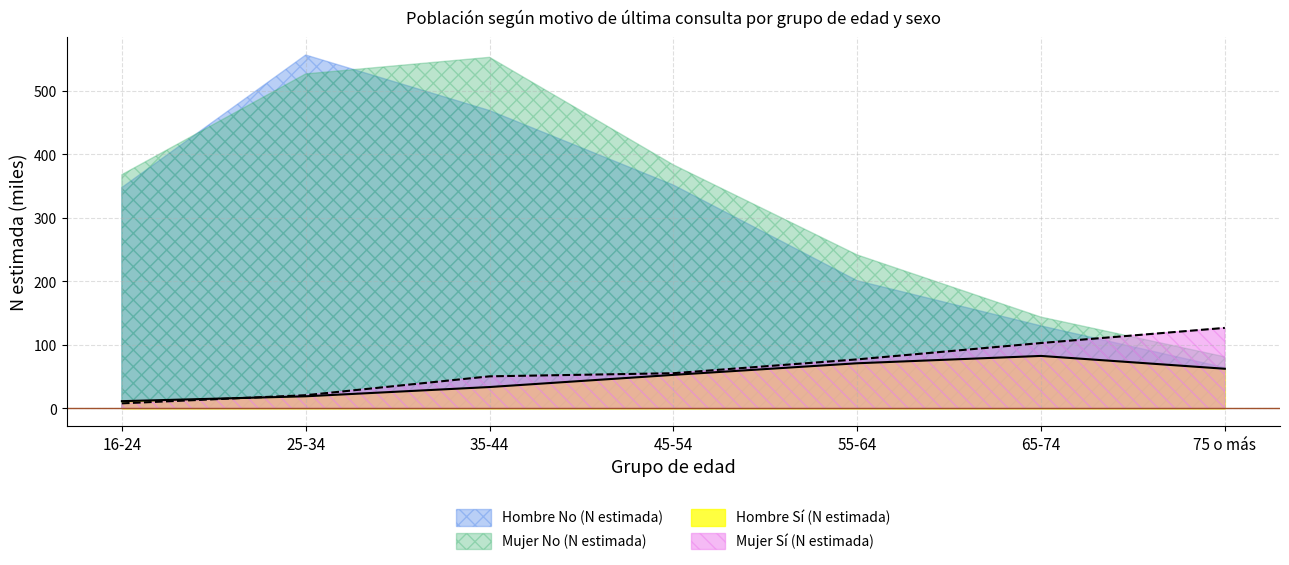

What position from the left is 55-64?

5